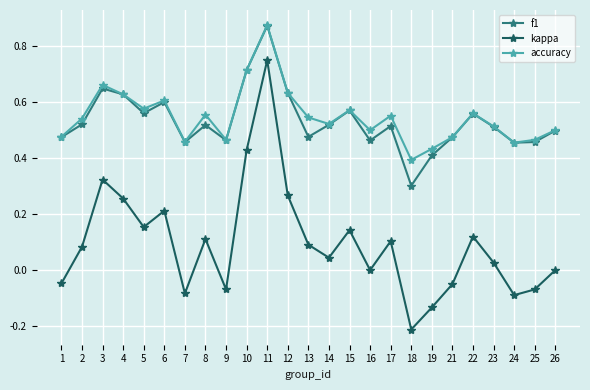

Which series changed the most between 14 and 15?

kappa